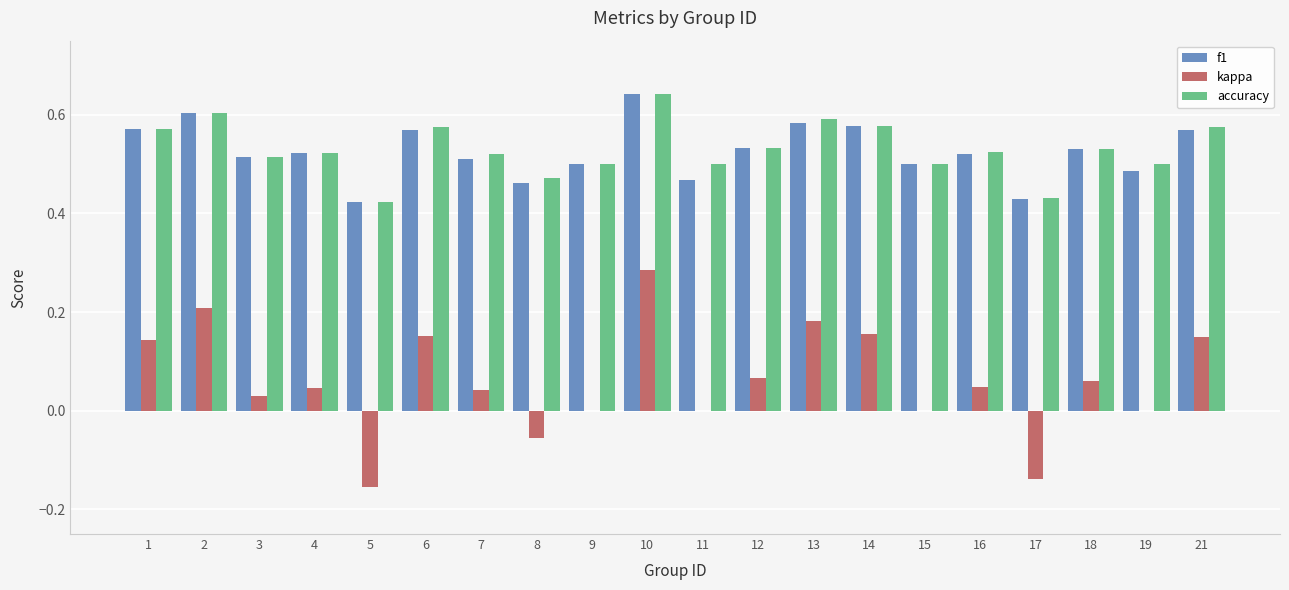

At which label does kappa reach its peak?

10